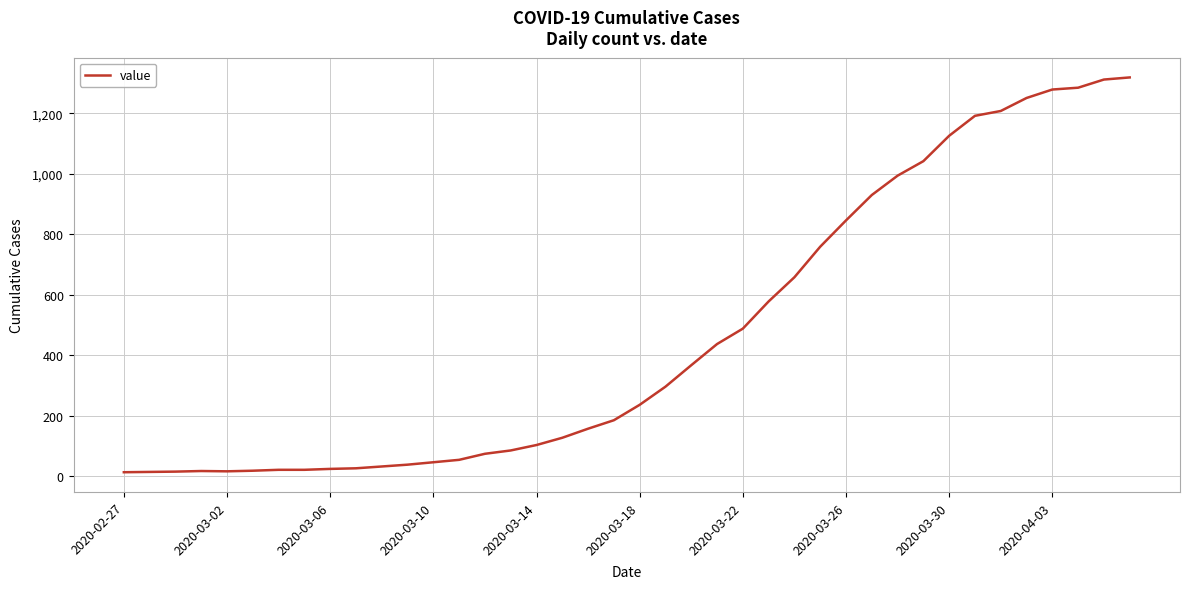

How many points are higher than both their immediate neighbors (excluding endpoints)?

1